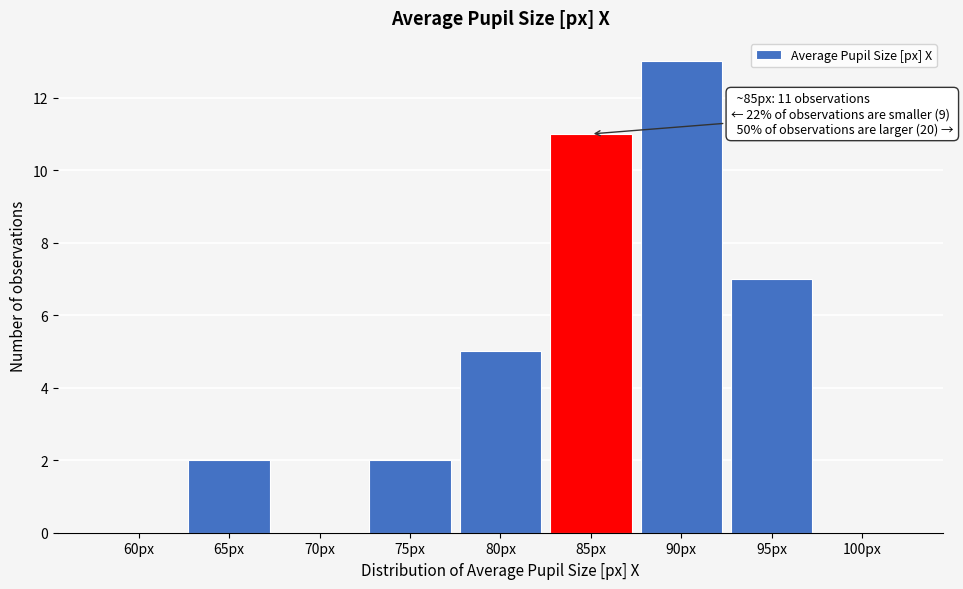

Reading left to right, transcribe all the data shown in this chart.

60px=0	65px=2	70px=0	75px=2	80px=5	85px=11	90px=13	95px=7	100px=0